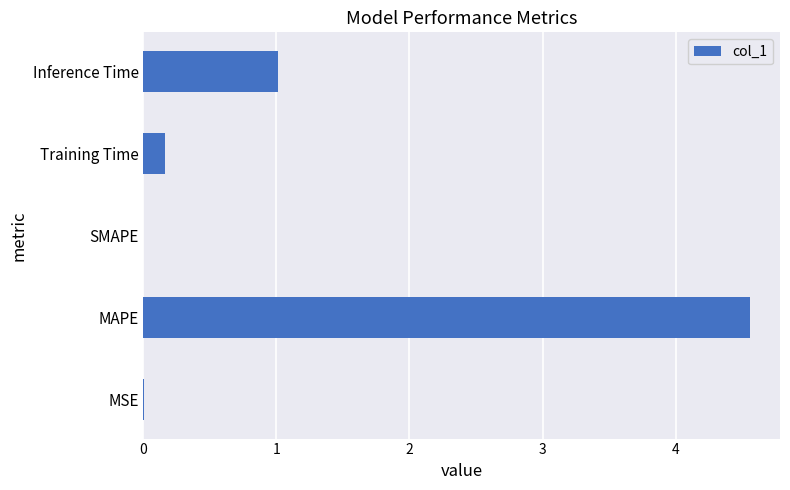

What is the average value?

1.1